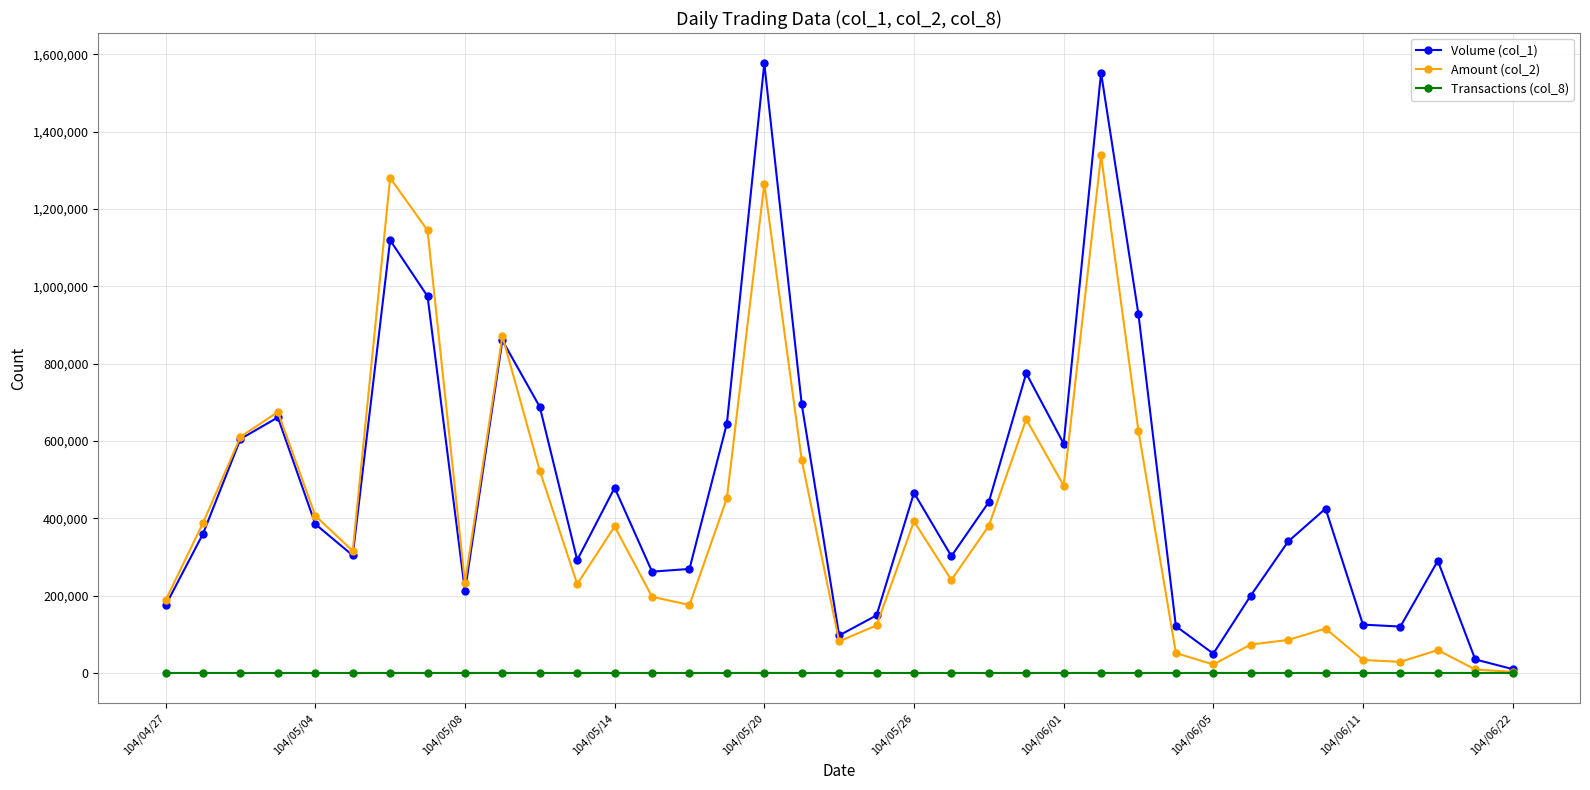

True or false: Amount (col_2) has more than 1 interior local peaks.

True